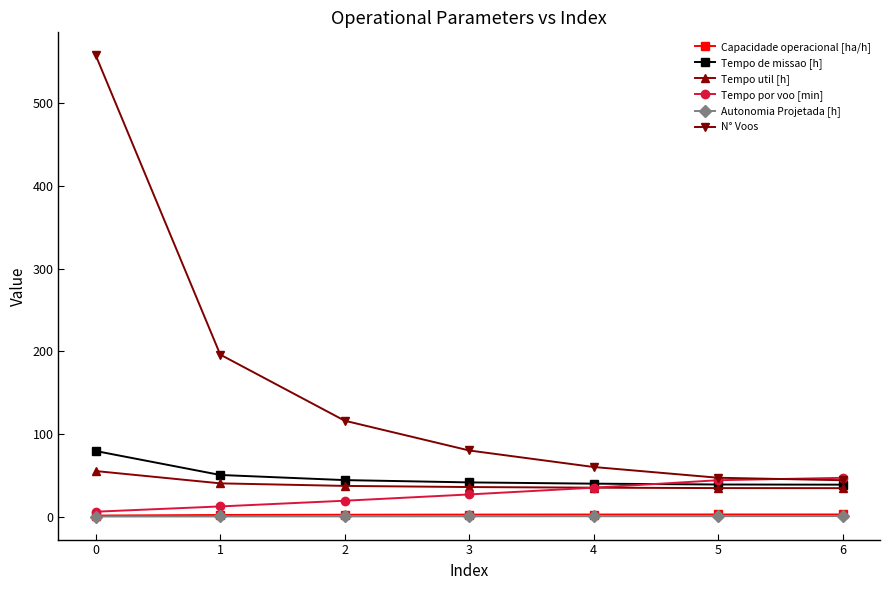

Count the number of data series in this chart.

6